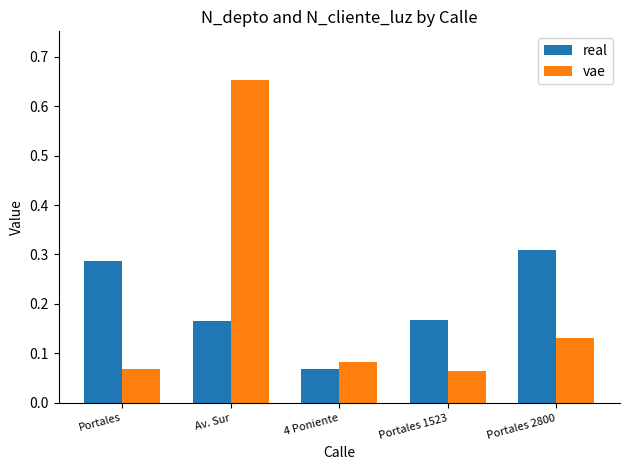

What is the label of the 2nd bar from the right?

Portales 1523